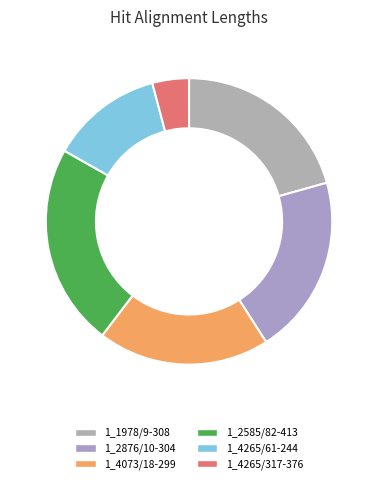

What is the change in value from 1_1978/9-308 to 1_2876/10-304?

-5